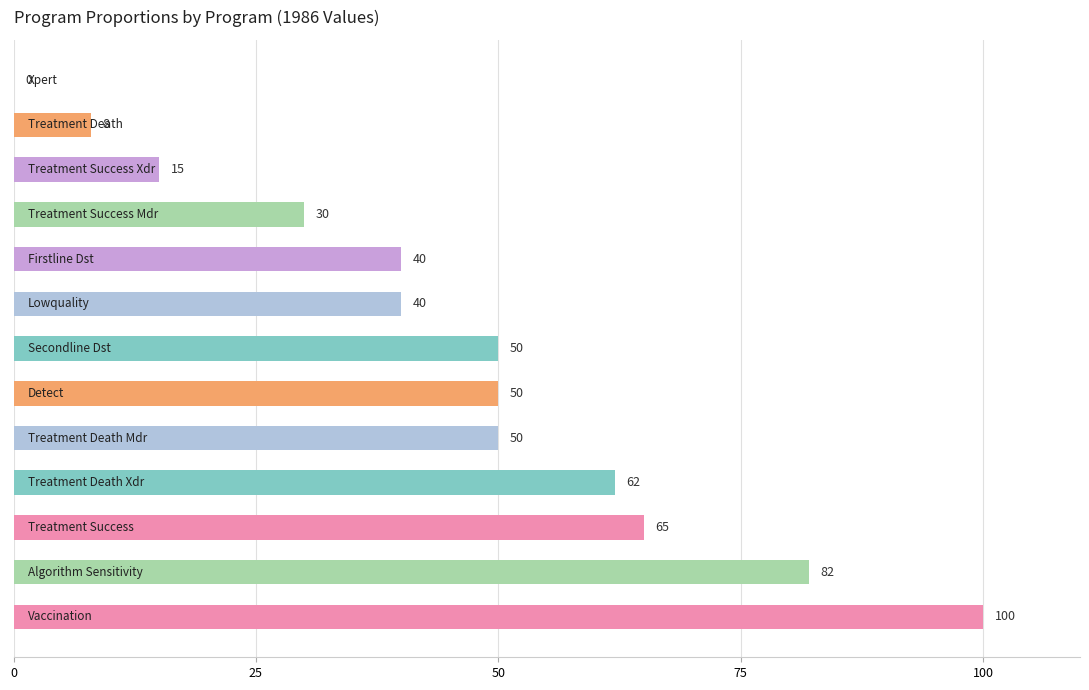

Count the number of categories in the chart.

13